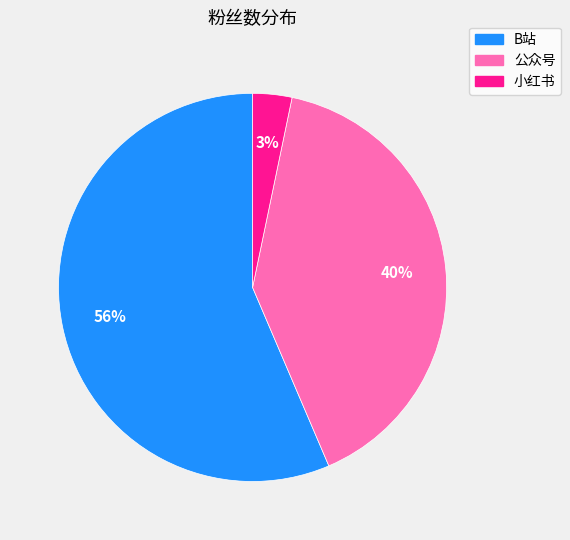

The 小红书 slice represents 3% of the pie. True or false?

True